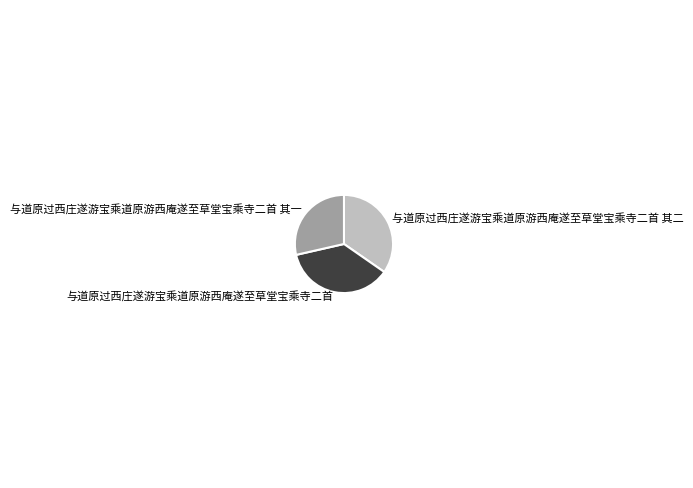

Combined, do 与道原过西庄遂游宝乘道原游西庵遂至草堂宝乘寺二首 其一 and 与道原过西庄遂游宝乘道原游西庵遂至草堂宝乘寺二首 其二 account for over 50%?

Yes